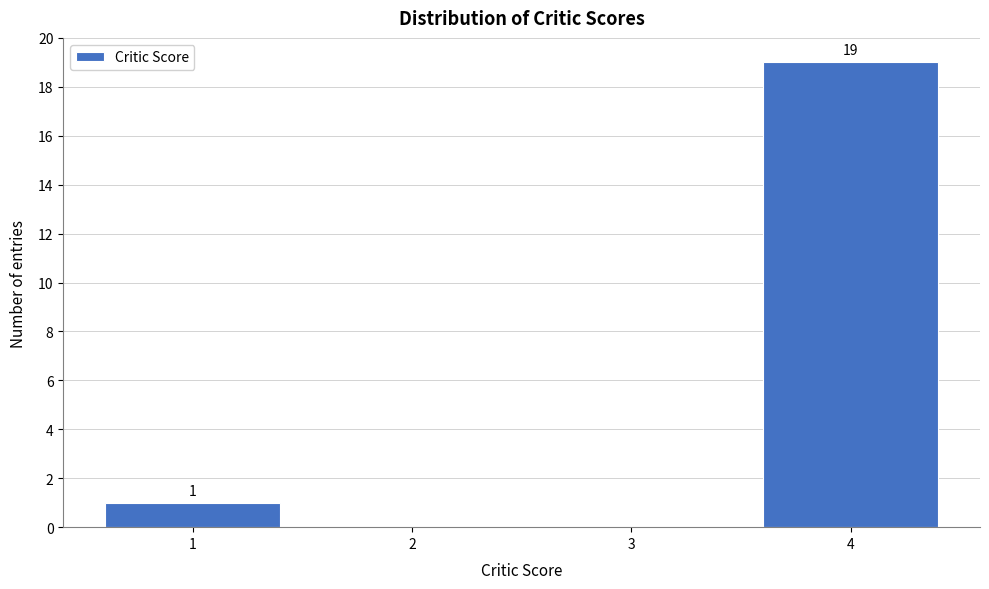

Over which range of the x-axis is the bar tallest?

3.5 to 4.5